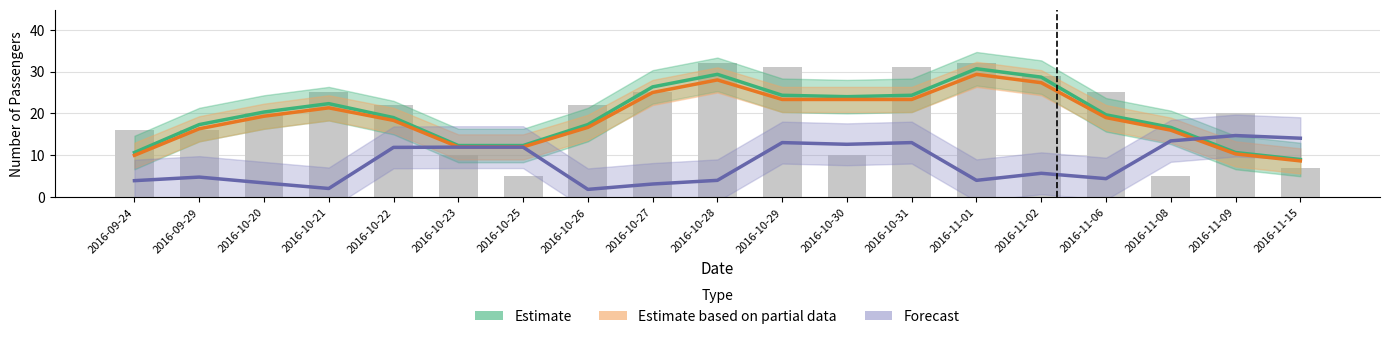

What are all the series names shown in the legend?

Estimate, Estimate based on partial data, Forecast